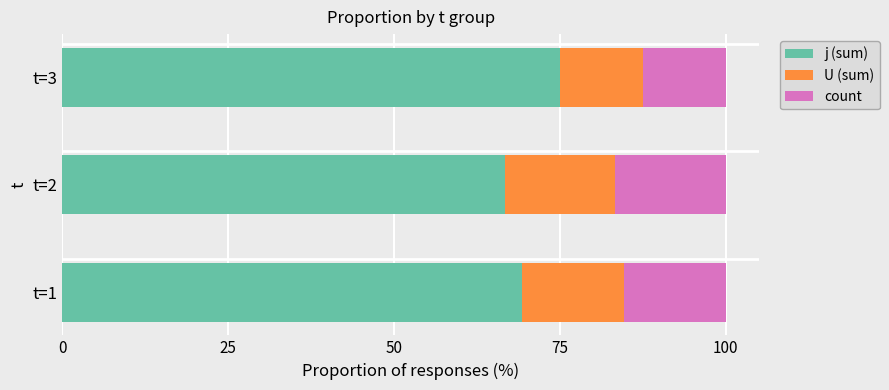

What is the highest value of the j (sum) series?

75.0